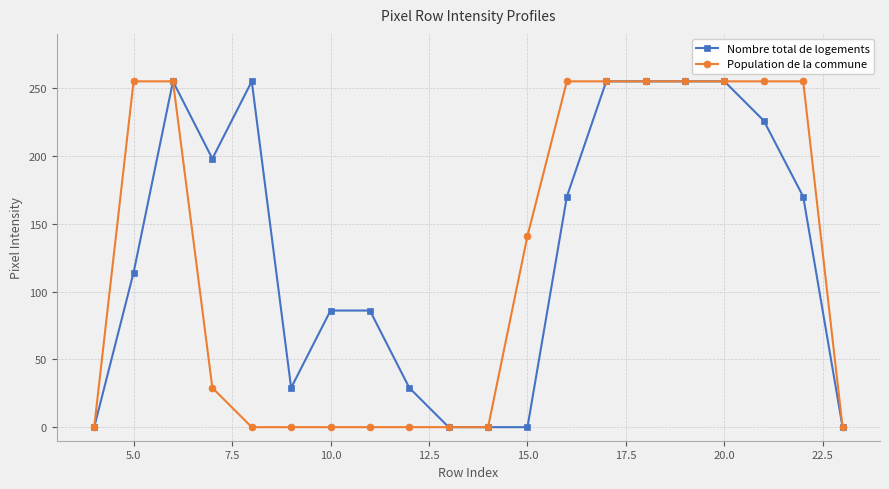

What is the sum of all Nombre total de logements values?

2638